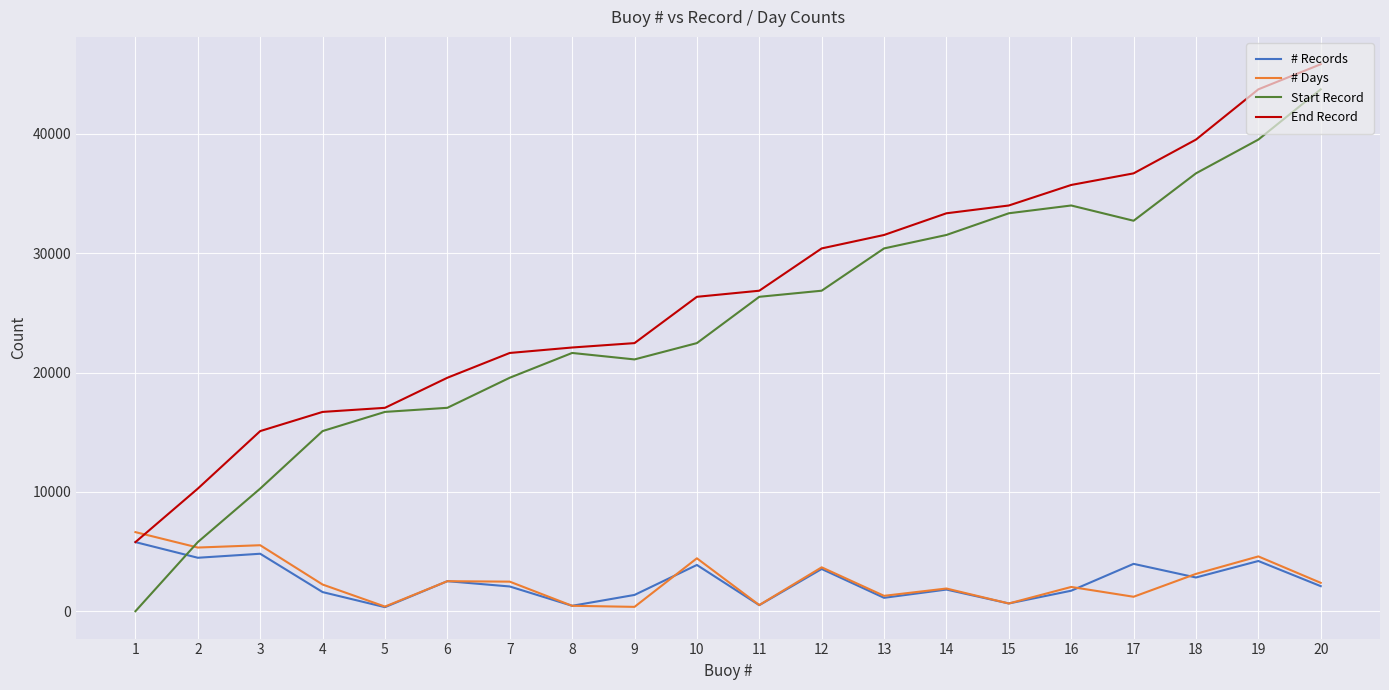

What are all the series names shown in the legend?

# Records, # Days, Start Record, End Record